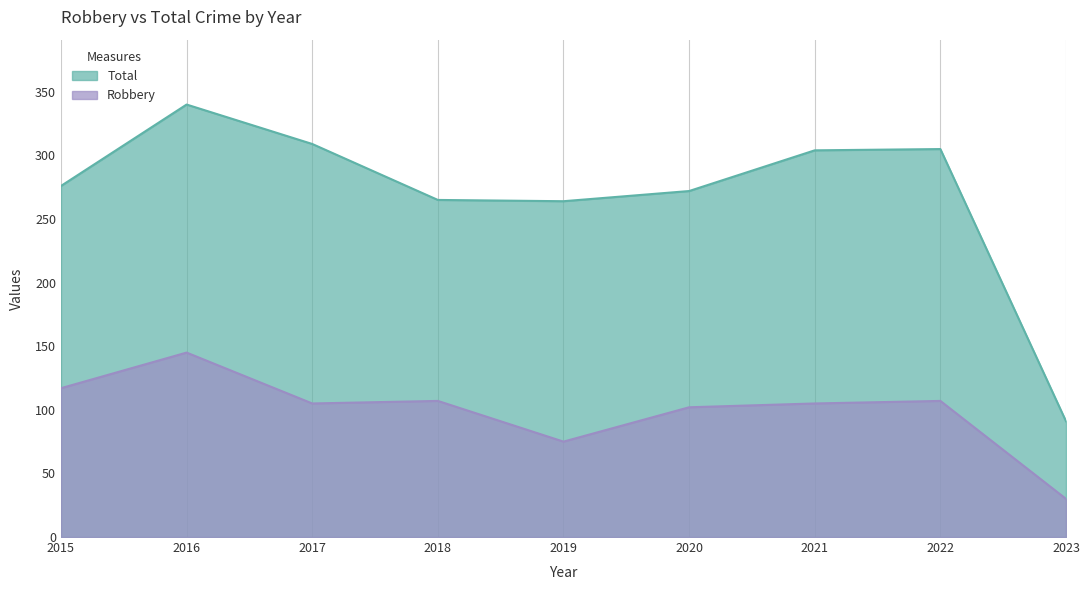

True or false: Robbery and Total cross at least once.

False